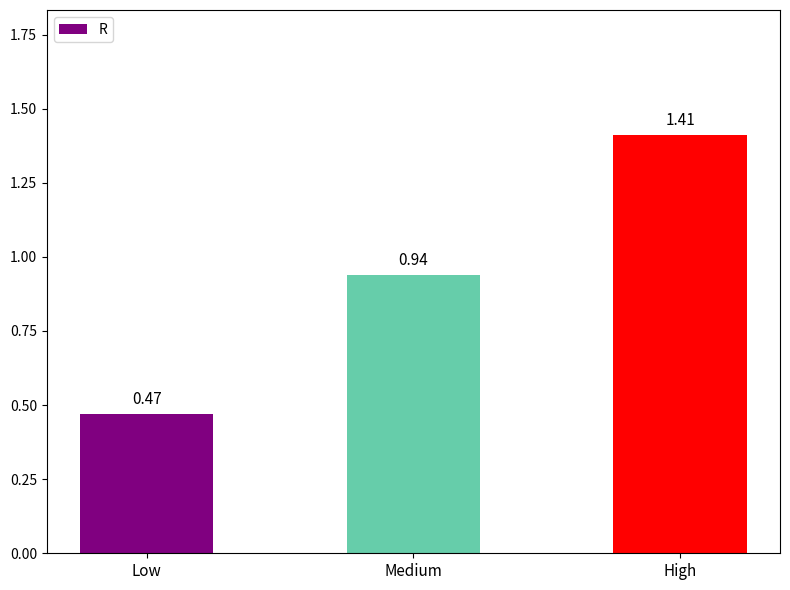

The value at Low is 0.3. True or false?

False